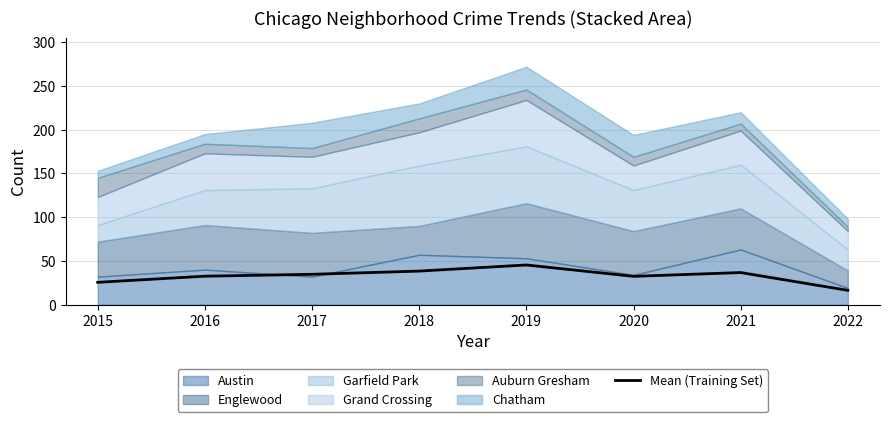

How many categories are shown in the chart?

8